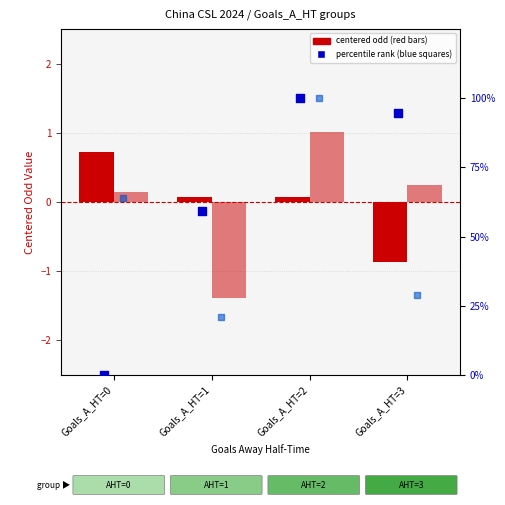

At how many categories does at least one series exceed 77?

2